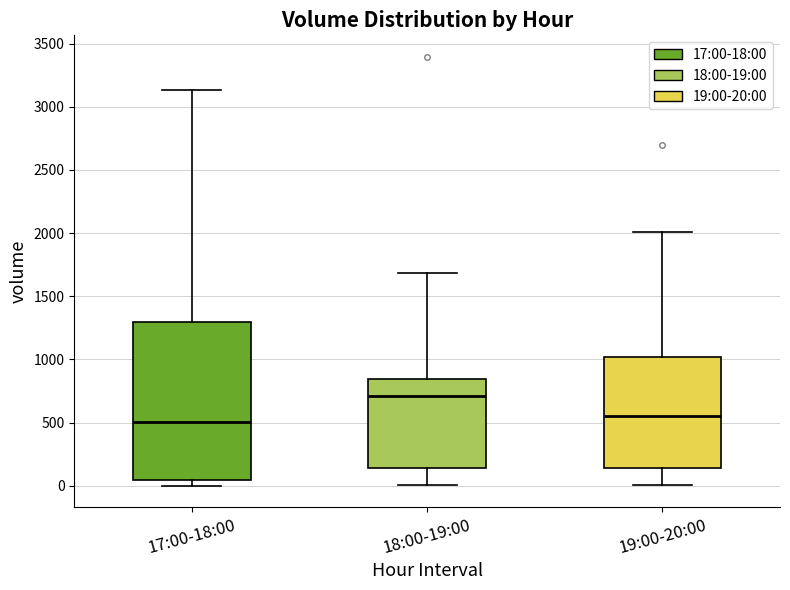

Which box's median line is the highest?

18:00-19:00